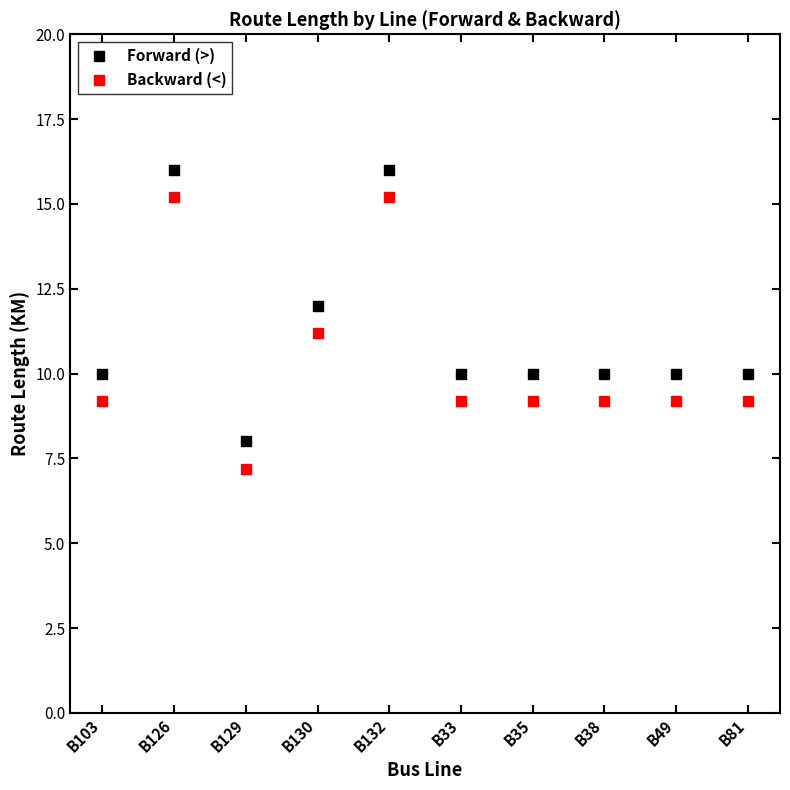

True or false: Forward (>) has more than 0 interior local peaks.

True